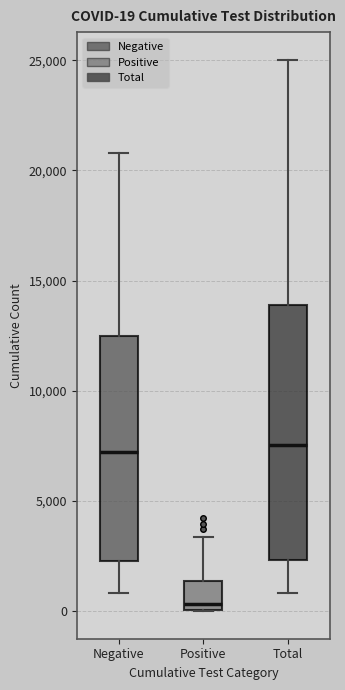

Comparing the boxes themselves (not the whiskers), which one is the tallest?

Total